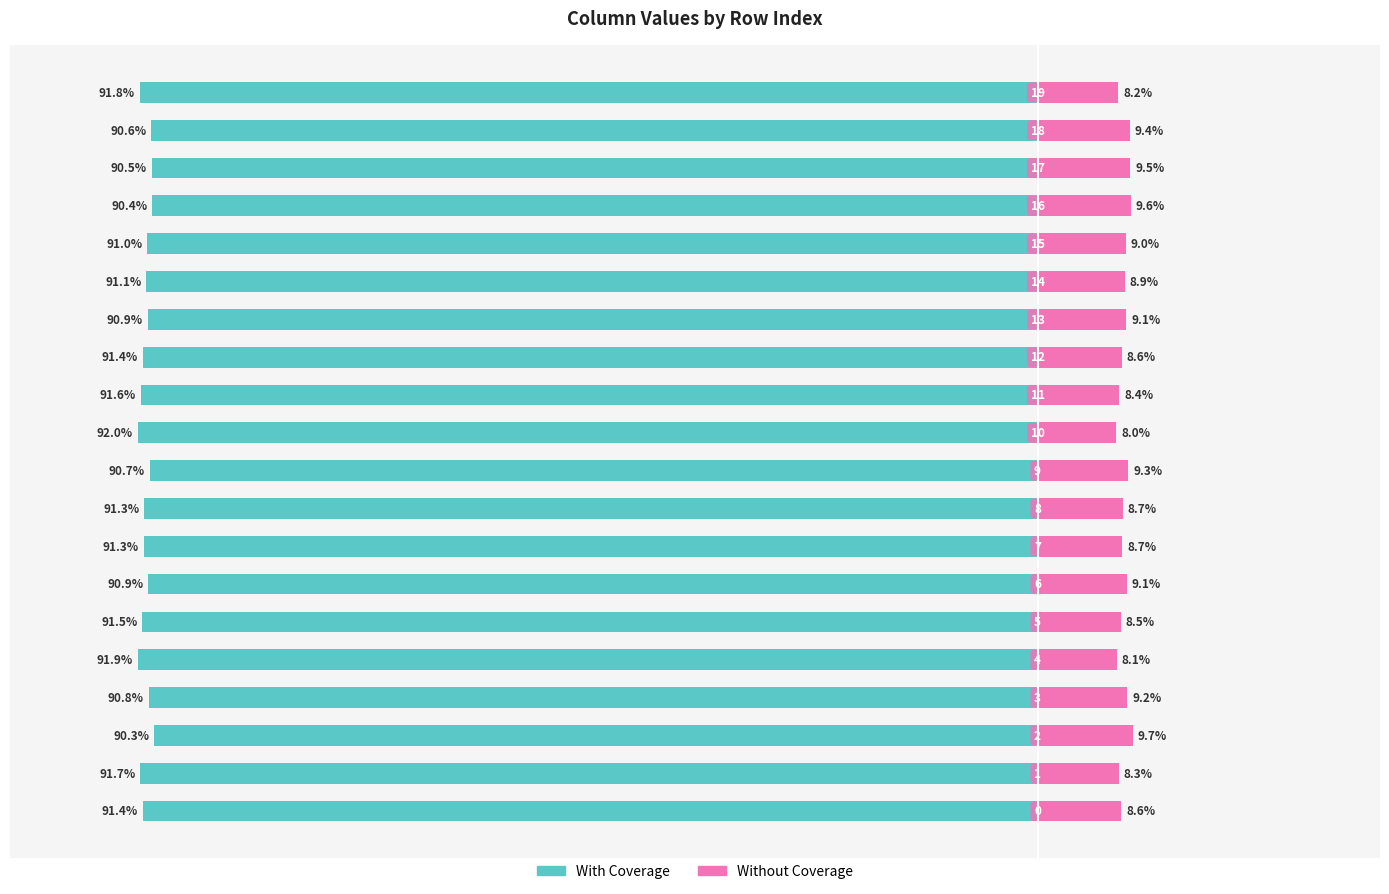

At 0.2, list the series in order from smallest to largest.

With Coverage, Without Coverage